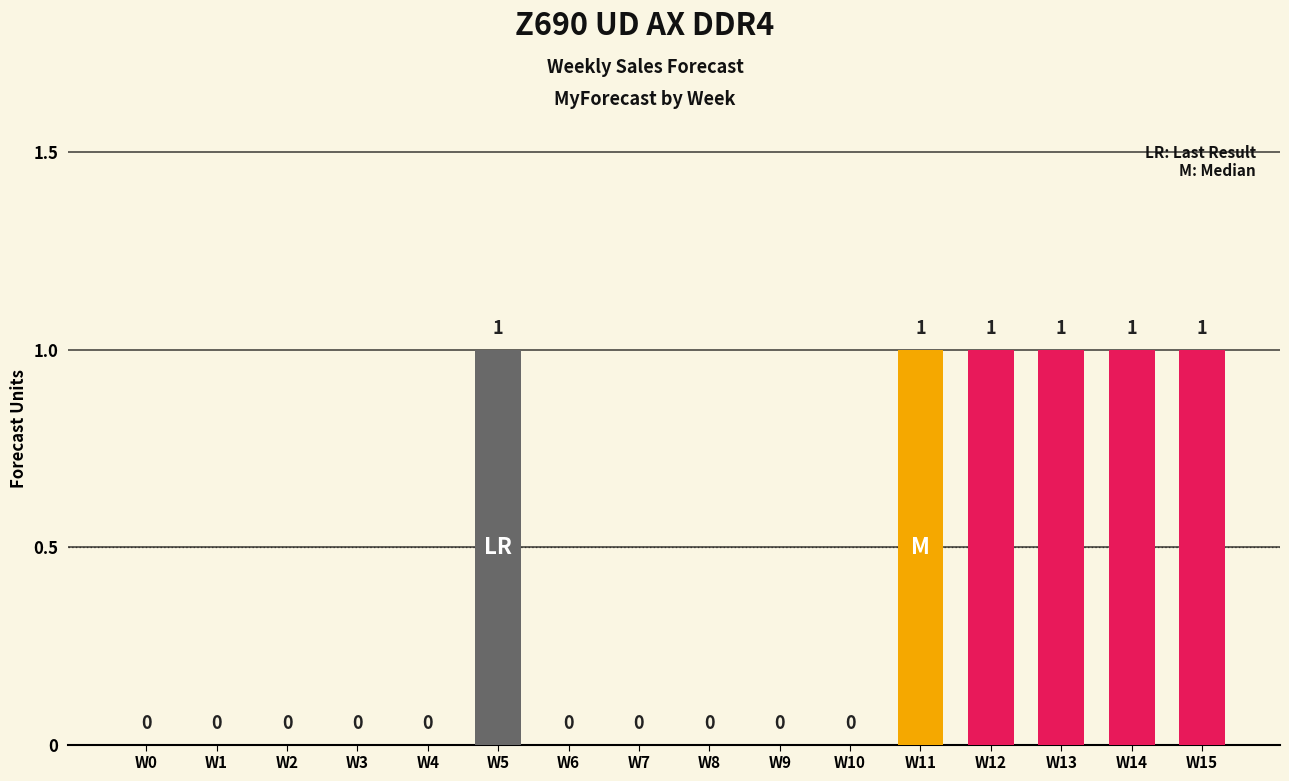

The chart shows a value of 0 at W9. True or false?

True